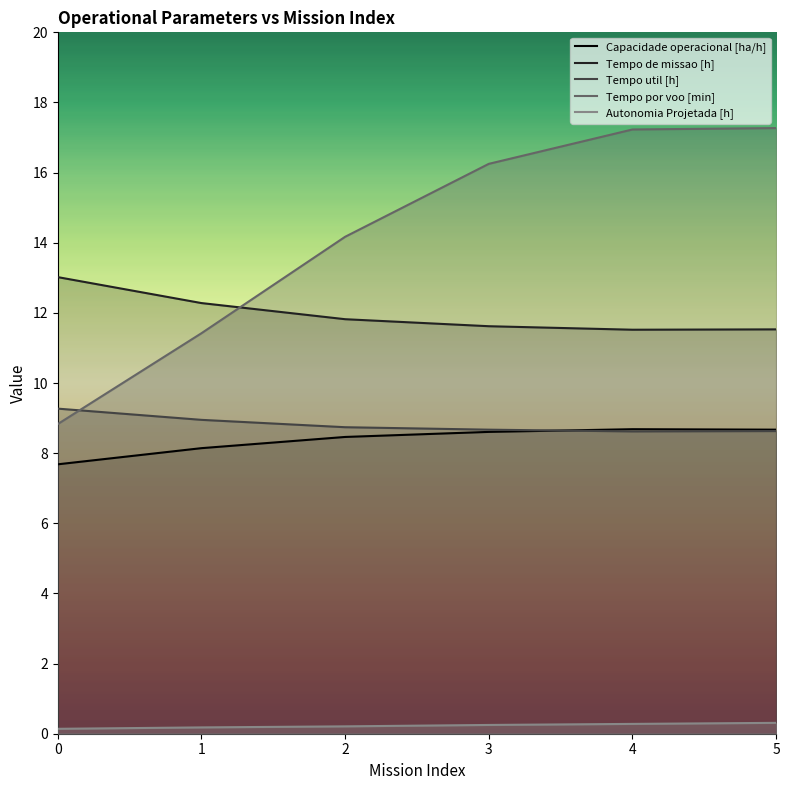

At 2, list the series in order from largest to smallest.

Tempo por voo [min], Tempo de missao [h], Tempo util [h], Capacidade operacional [ha/h], Autonomia Projetada [h]